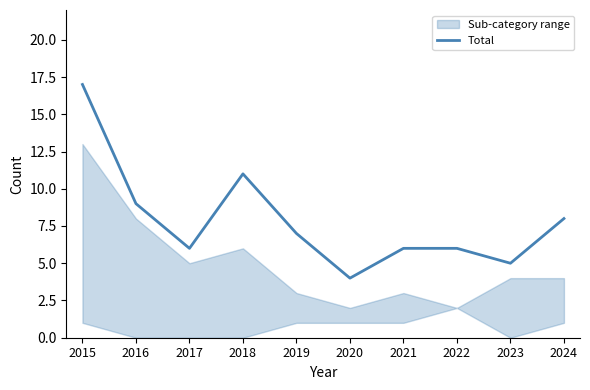

Rank the categories by value from highest to lowest.

2015, 2018, 2016, 2024, 2019, 2017, 2021, 2022, 2023, 2020